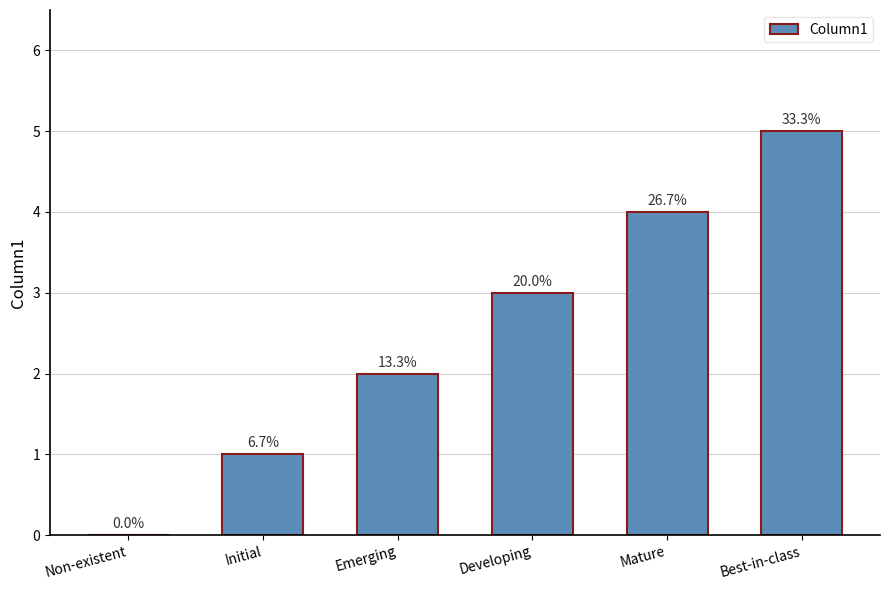

Are the bars horizontal?

No